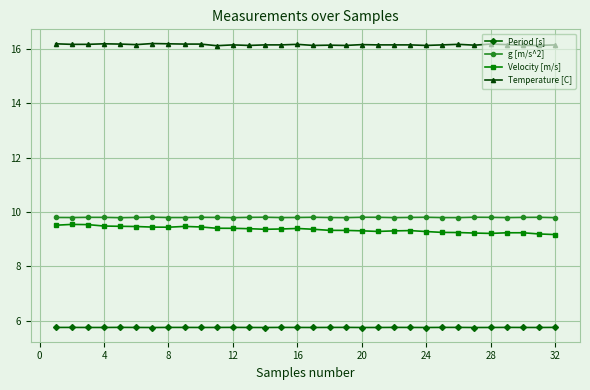

True or false: Velocity [m/s] has more than 0 points higher than both neighbors.

True